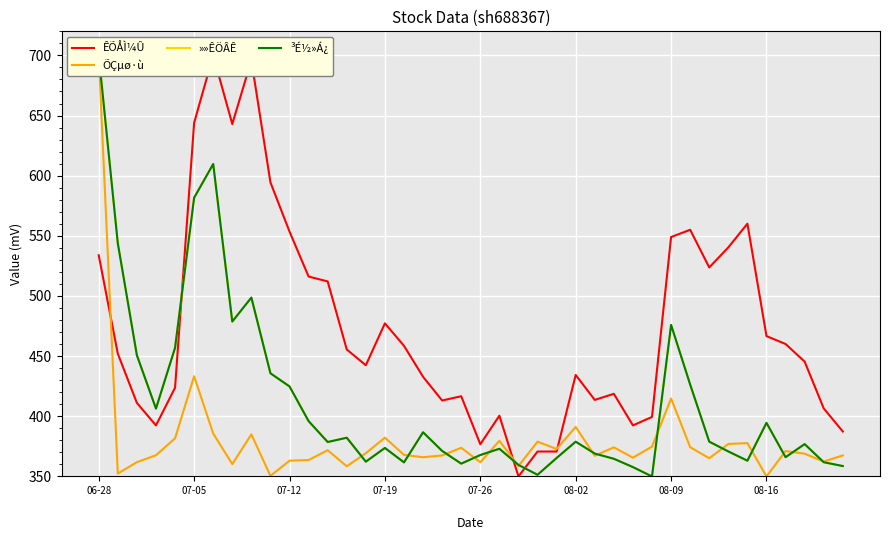

After their last crossing, which series has the higher values: ÕÇµø·ù or »»ÊÖÂÊ?

ÕÇµø·ù